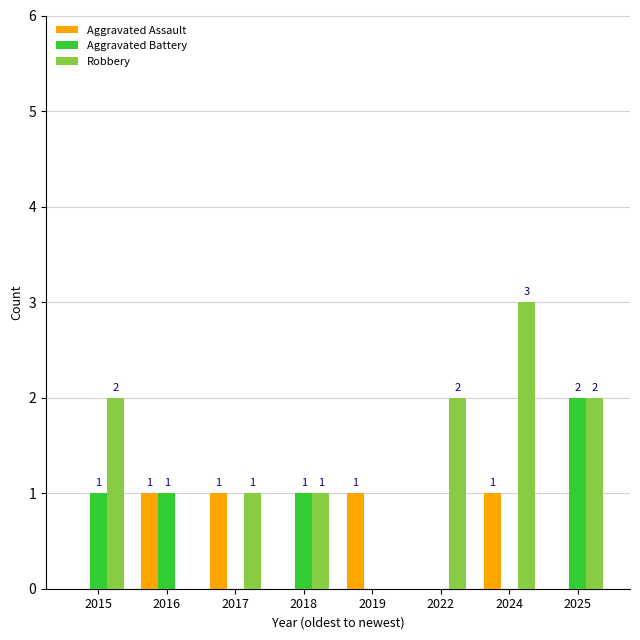

Which series changed the most between 2015 and 2016?

Robbery